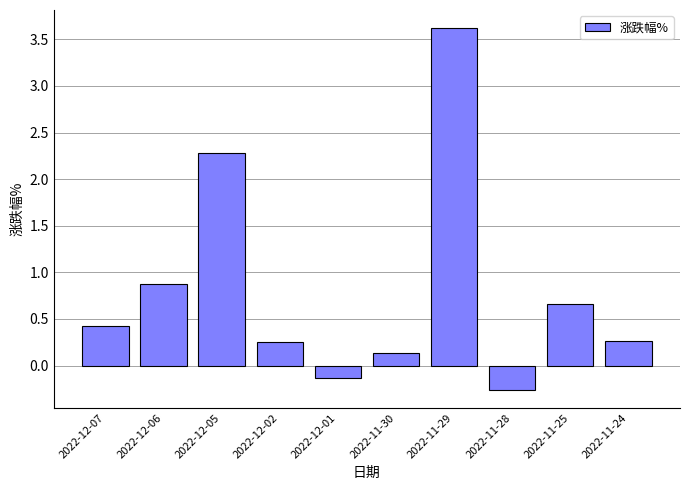

What is the difference between the maximum and minimum values?

3.9